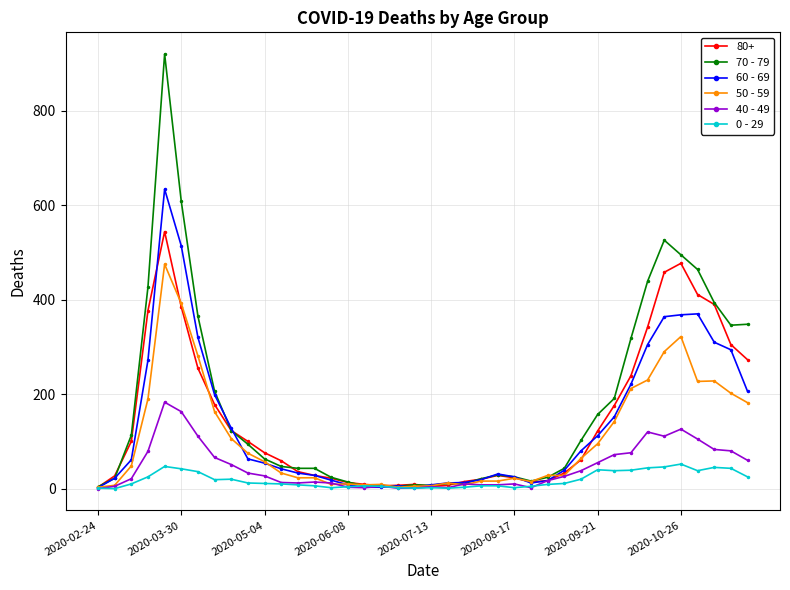

Does the chart have visible grid lines?

Yes